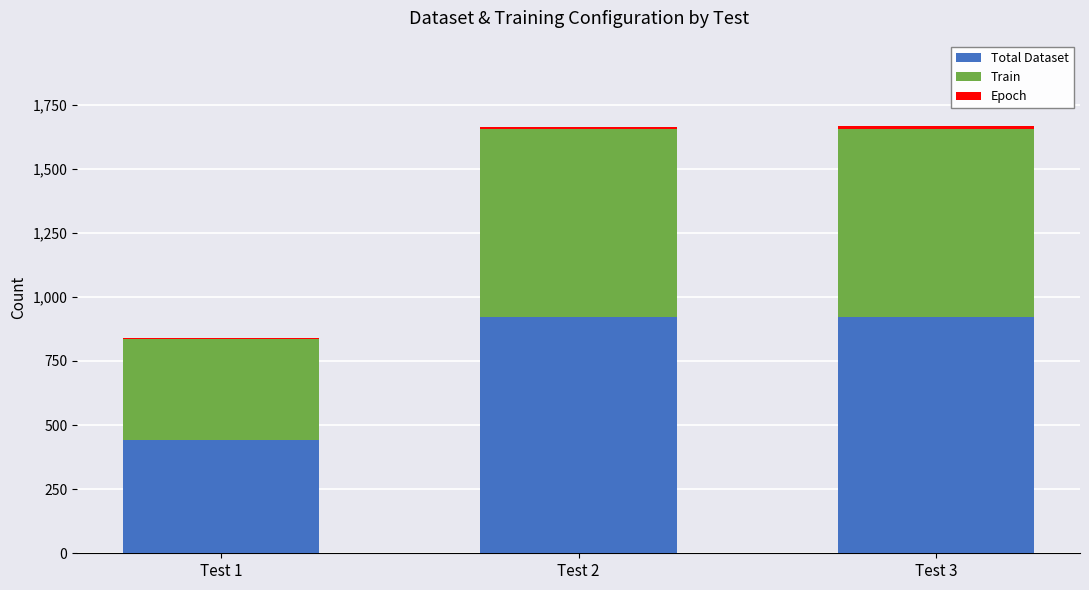

The value of Total Dataset at Test 1 is 618. True or false?

False